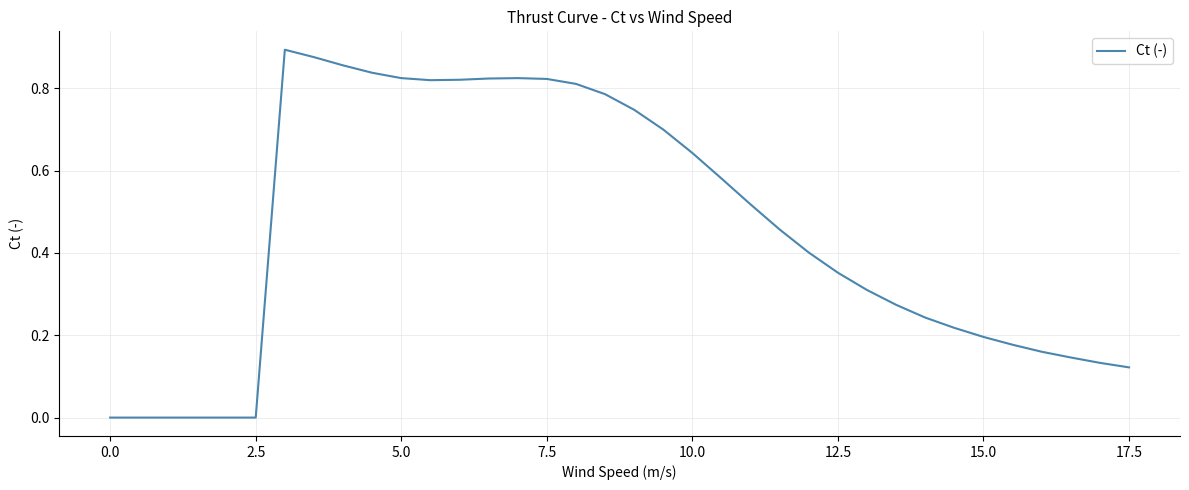

How many lines are shown in the chart?

1